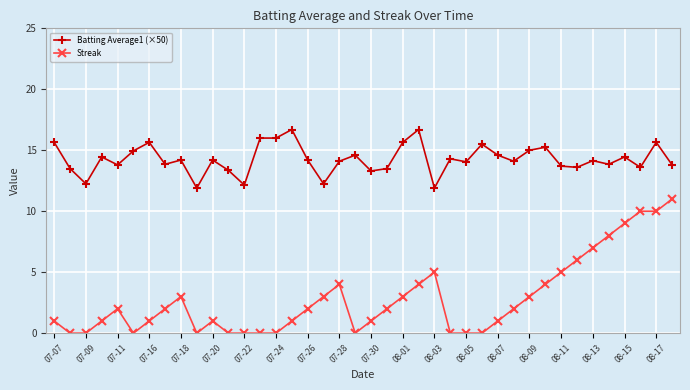

Is this an area chart (filled region under the line)?

No